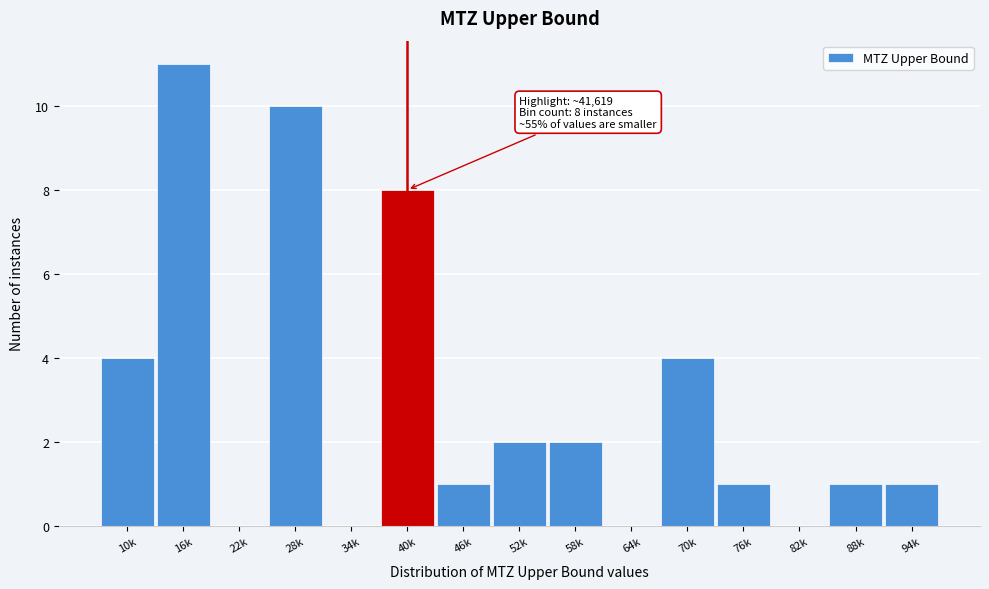

Reading left to right, transcribe all the data shown in this chart.

10k=4	16k=11	22k=0	28k=10	34k=0	40k=8	46k=1	52k=2	58k=2	64k=0	70k=4	76k=1	82k=0	88k=1	94k=1